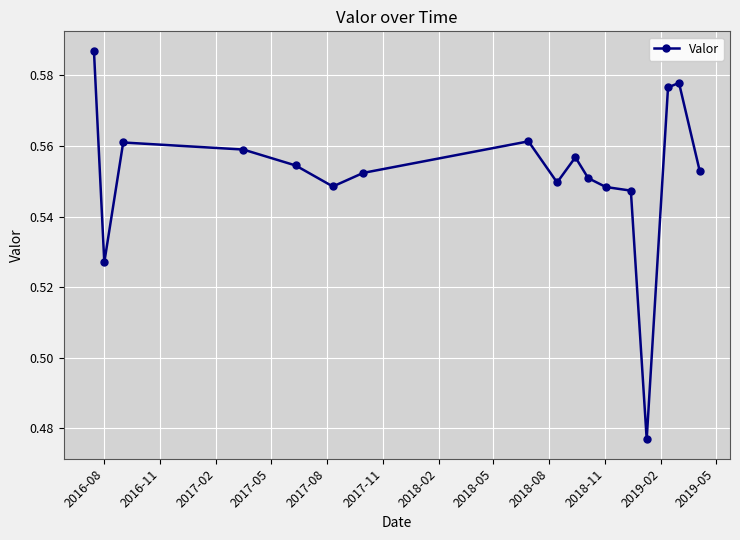

True or false: there are more than 2 points higher than both neighbors.

True